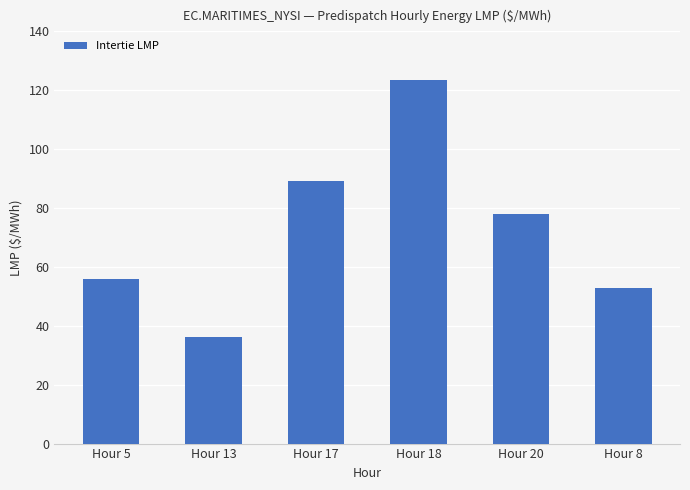

Which category has the lowest value across all series?

Hour 13